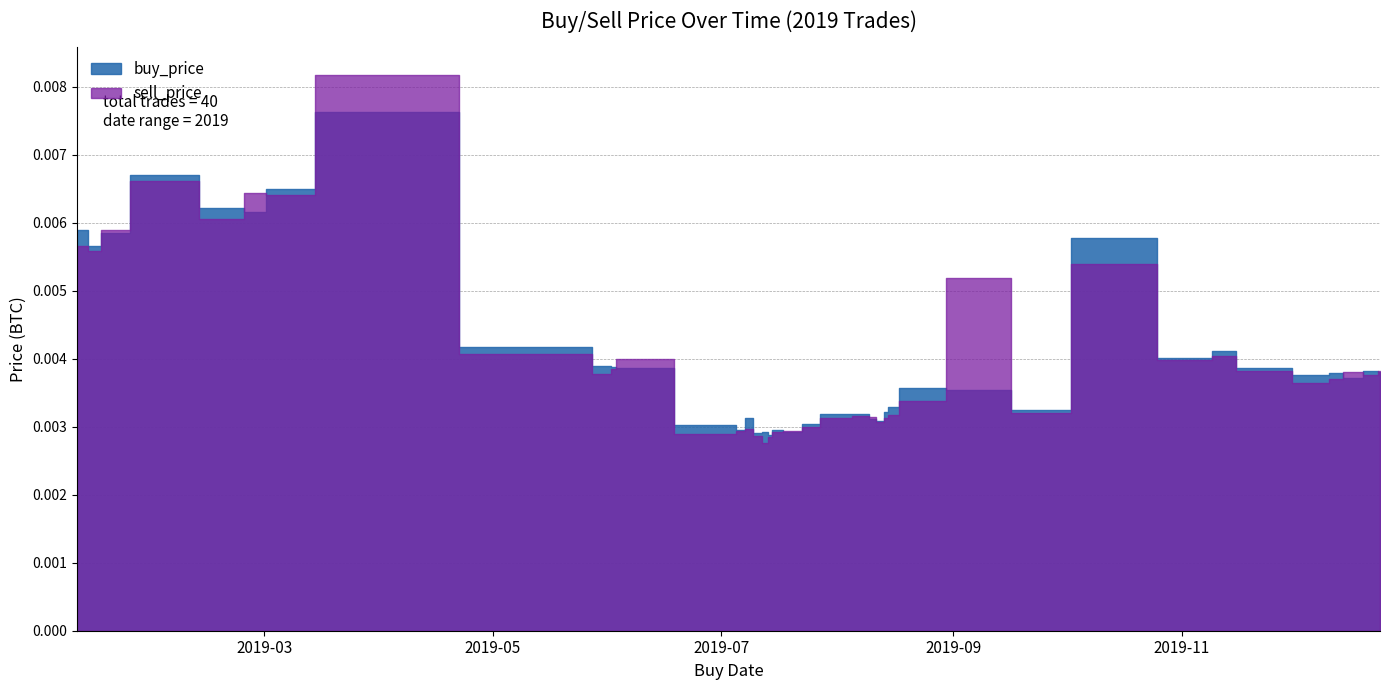

Where is buy_price nearest to the value 0?

2019-07-14